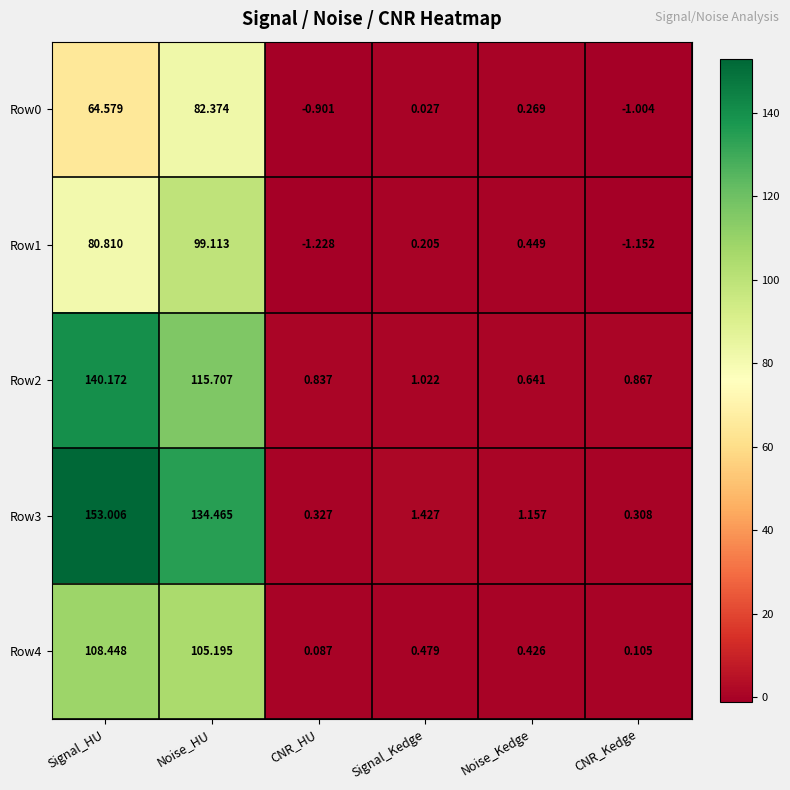

At which category does the chart reach its peak across all series?

Signal_HU